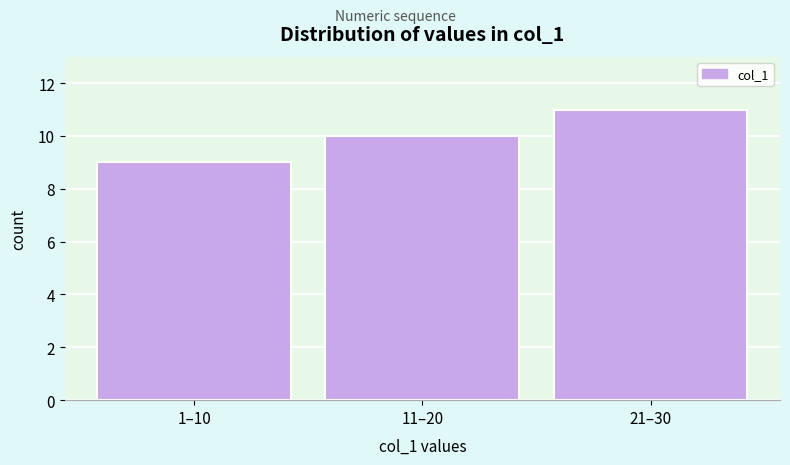

Reading right to left, what are all the values shown in this chart?

21–30=11	11–20=10	1–10=9